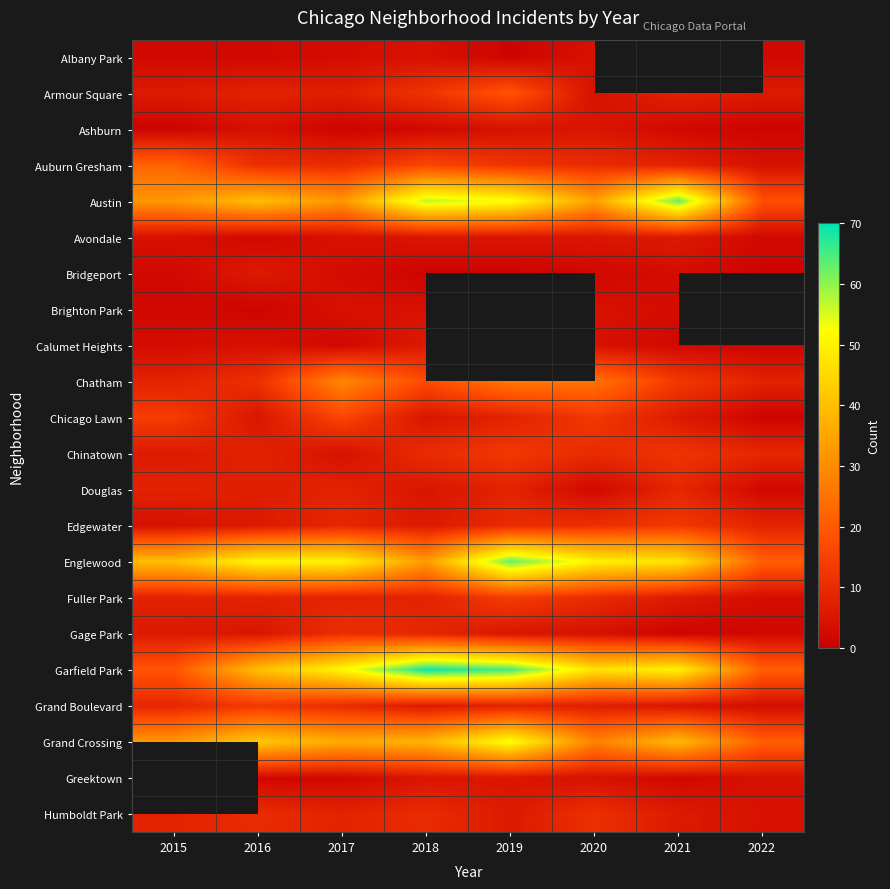

Which series has the largest total across all categories?

Garfield Park